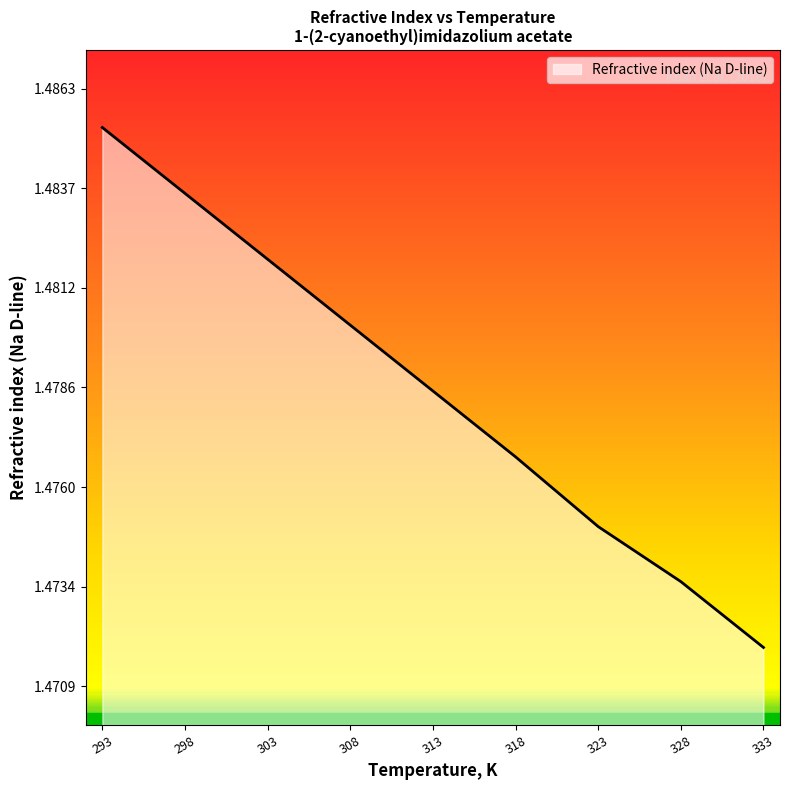

True or false: the data shows 0.3 at 328.

False